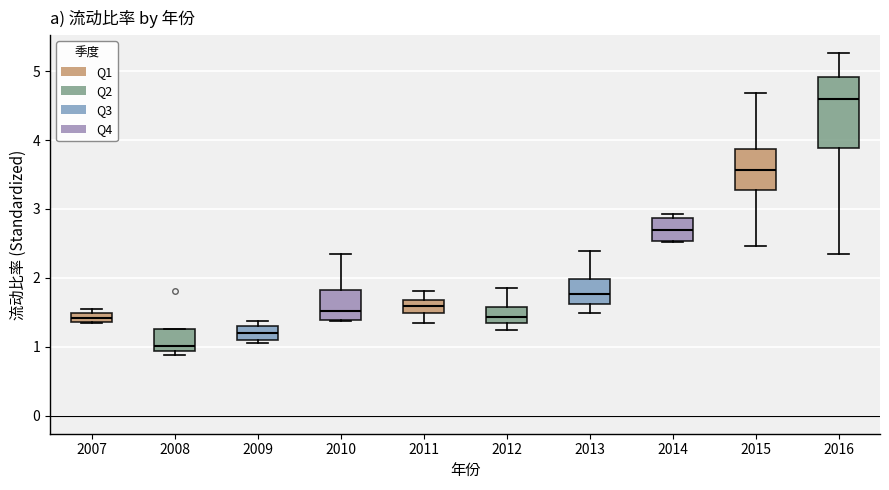

Comparing the boxes themselves (not the whiskers), which one is the tallest?

2016